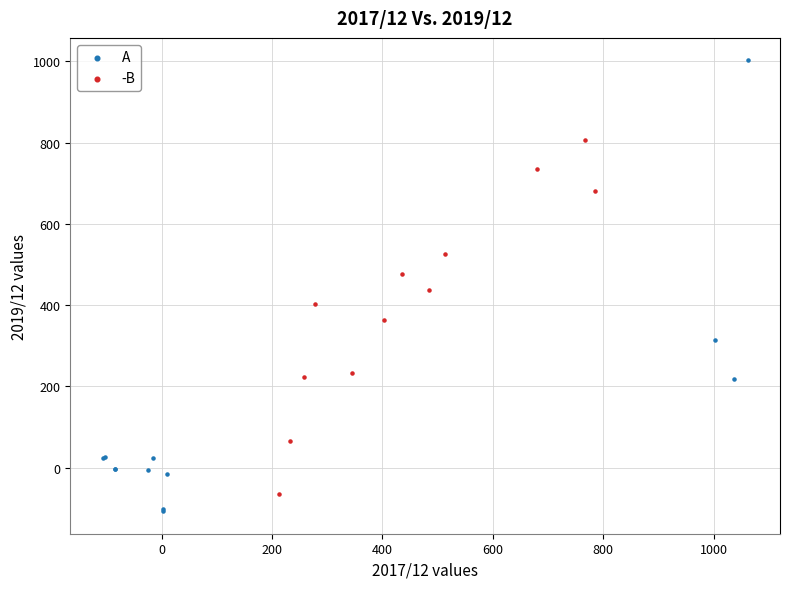

Which series contains the highest Y value?

A